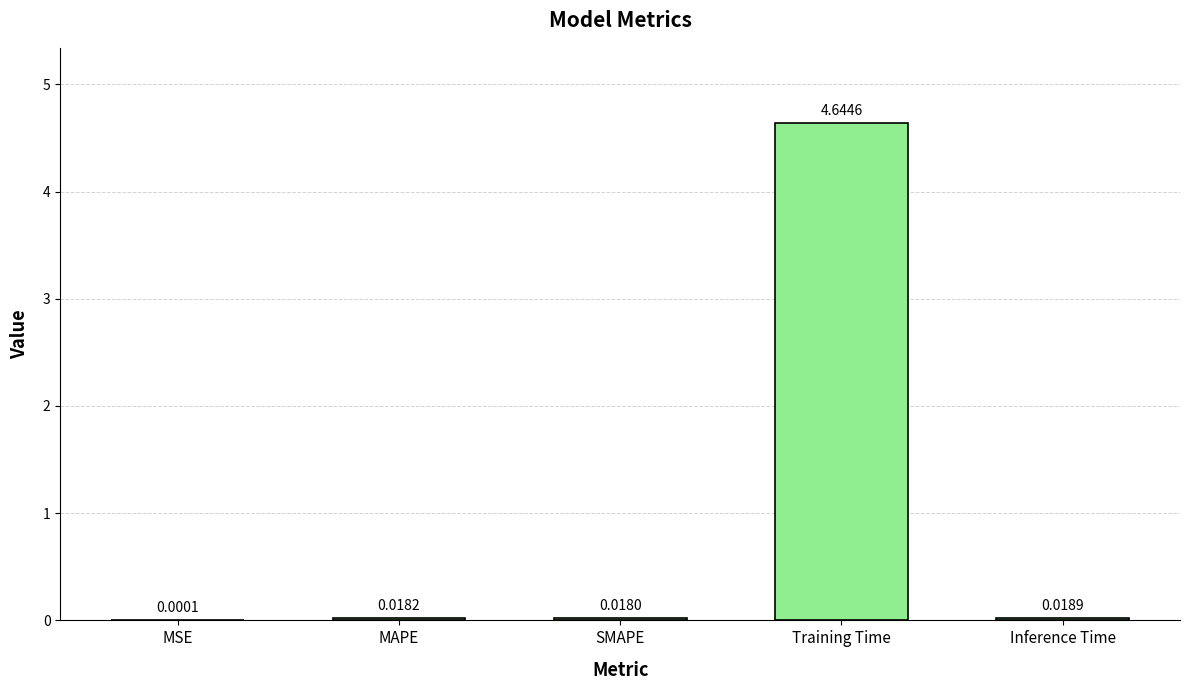

How many categories are shown in the chart?

5